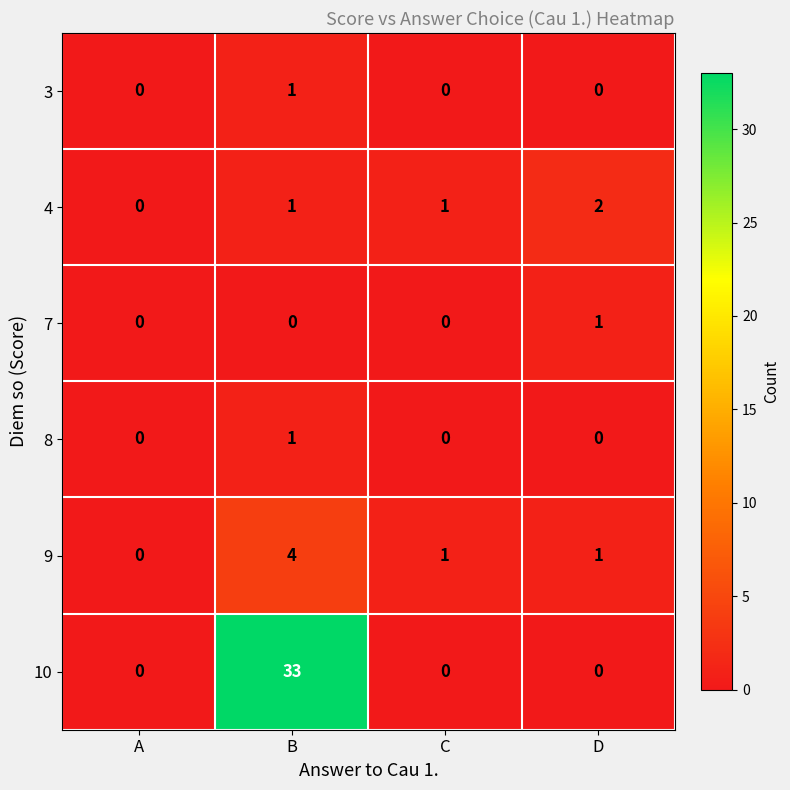

Which series changed the most between A and D?

4